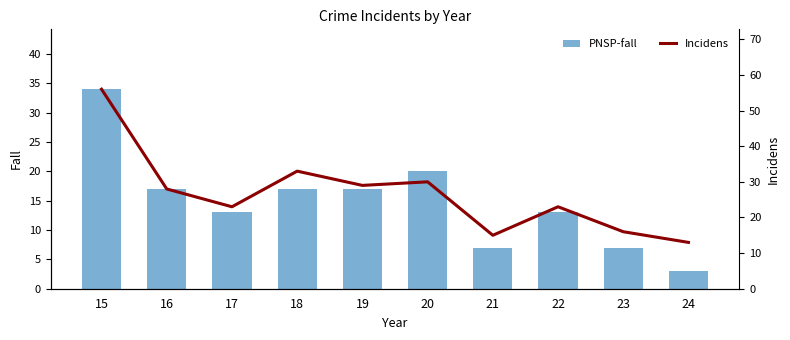

True or false: Theft has a value of 7 at 23.

True